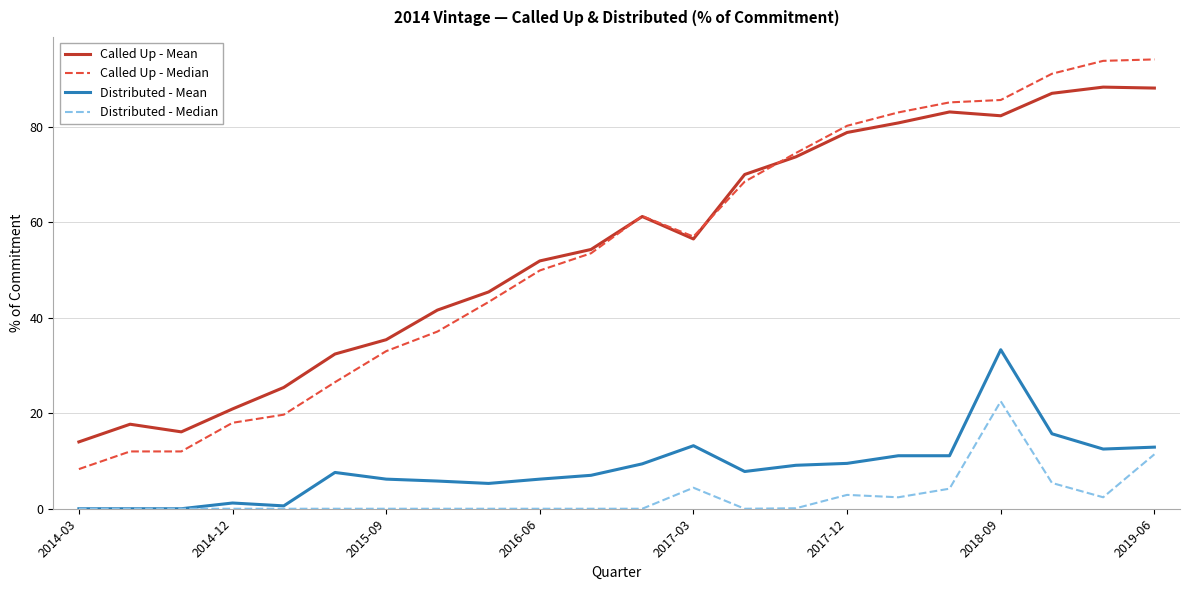

List the series in order of their peak value, highest first.

Called Up - Median, Called Up - Mean, Distributed - Mean, Distributed - Median